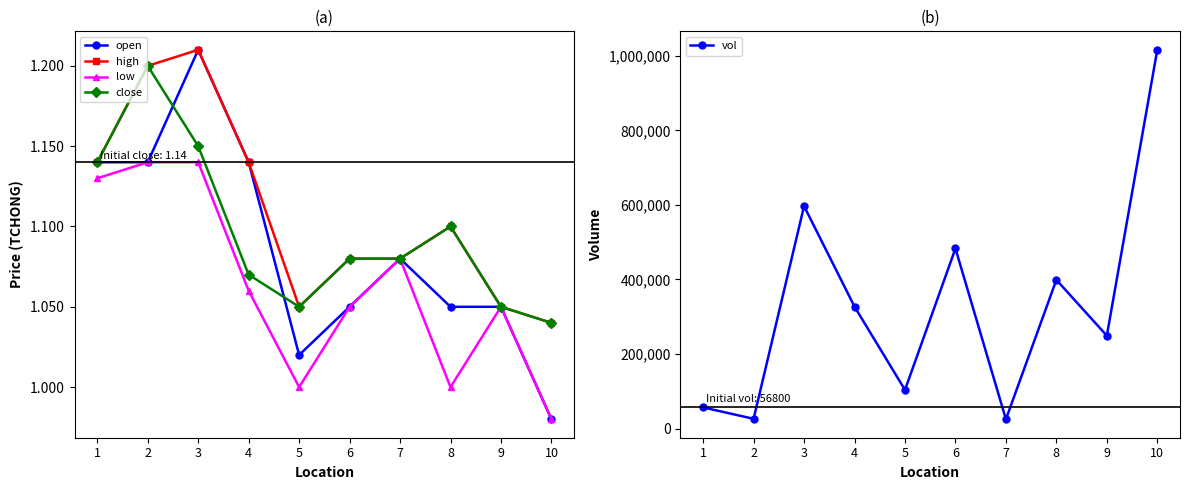

Which category has the lowest value in the open series?

10